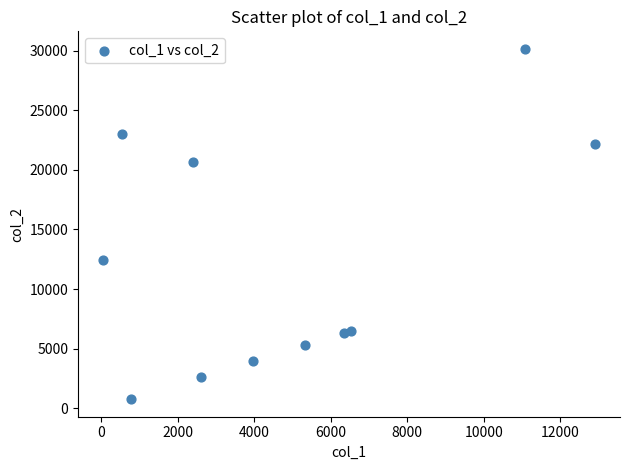

What Y value in the scatter plot is closest to 15456?

12444